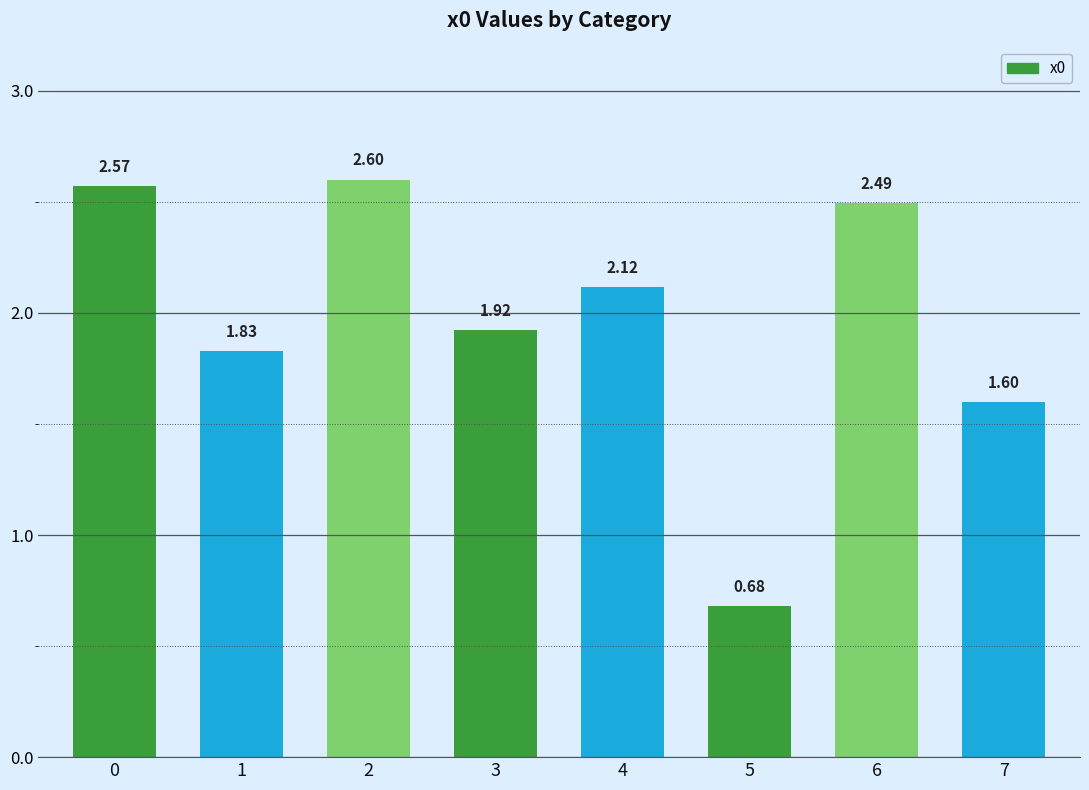

How many distinct data groups are displayed?

1